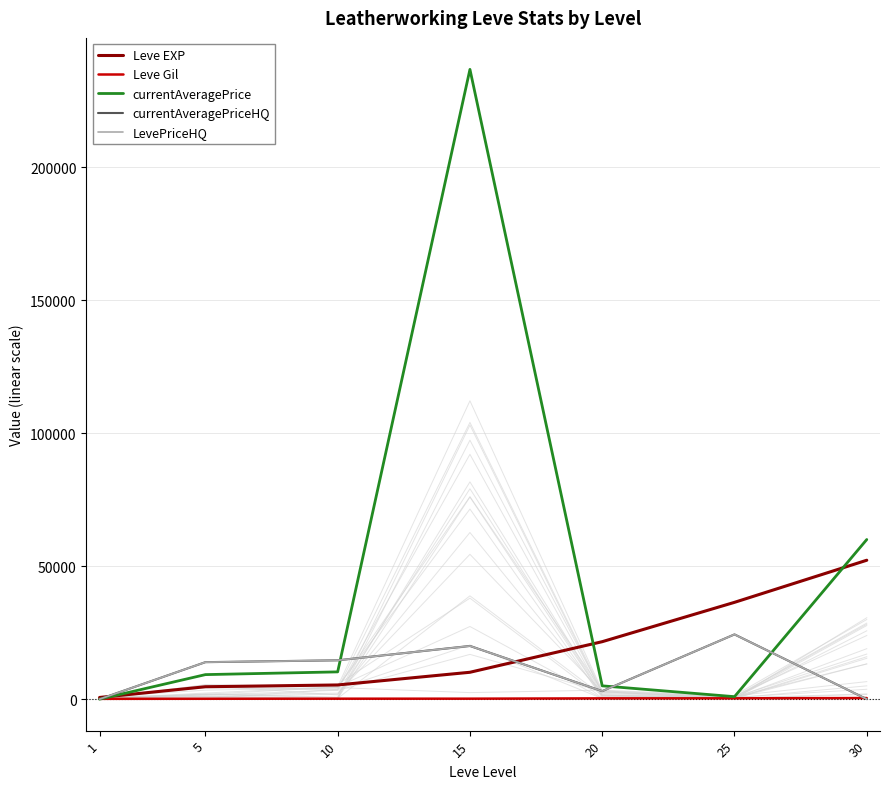

Which series has the largest total across all categories?

currentAveragePrice